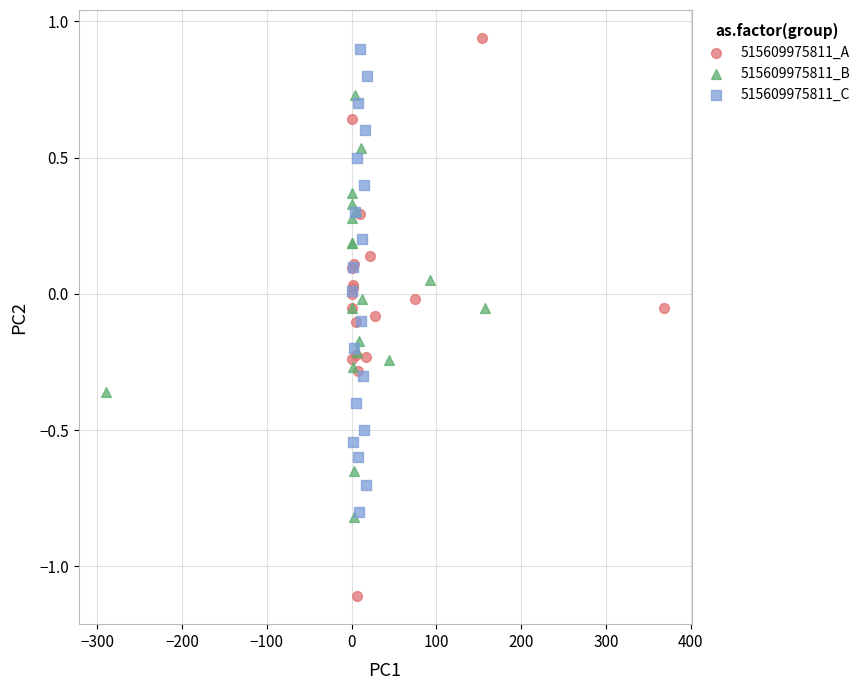

What are all the series names shown in the legend?

515609975811_A, 515609975811_B, 515609975811_C